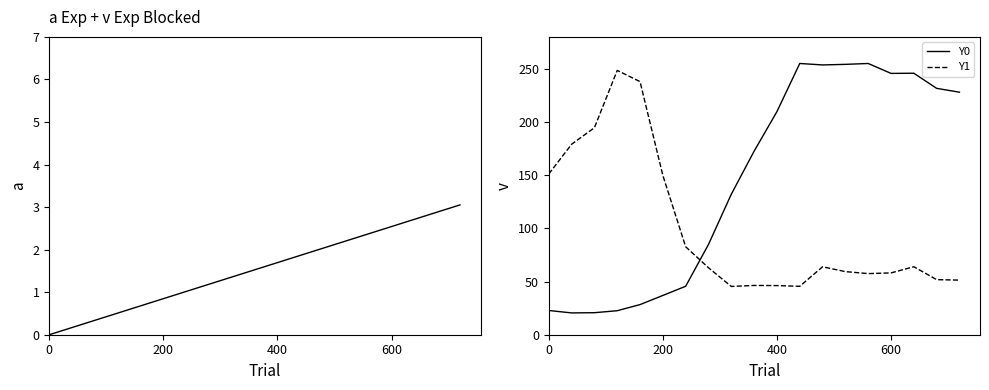

What is the minimum value for Y1?

45.4